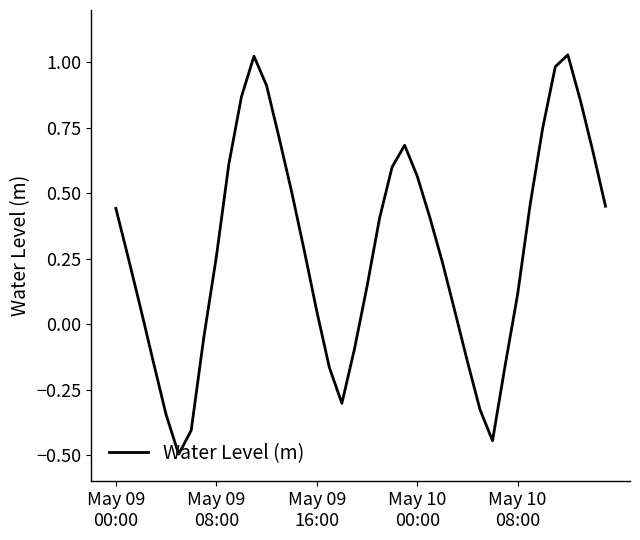

What is the smallest value displayed?

-0.5